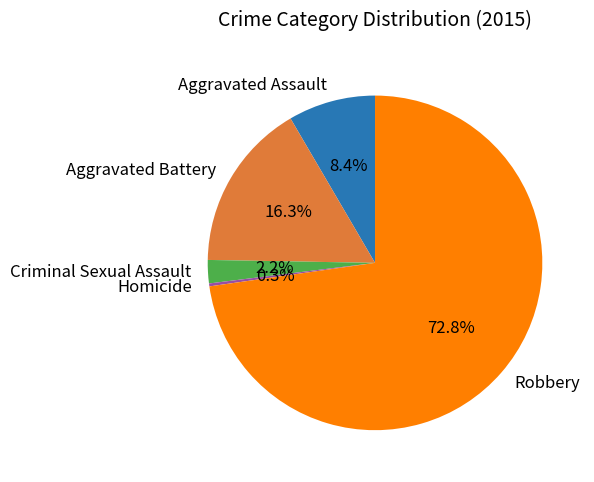

To the nearest percent, what is the combined percentage of Homicide and Robbery?

73%